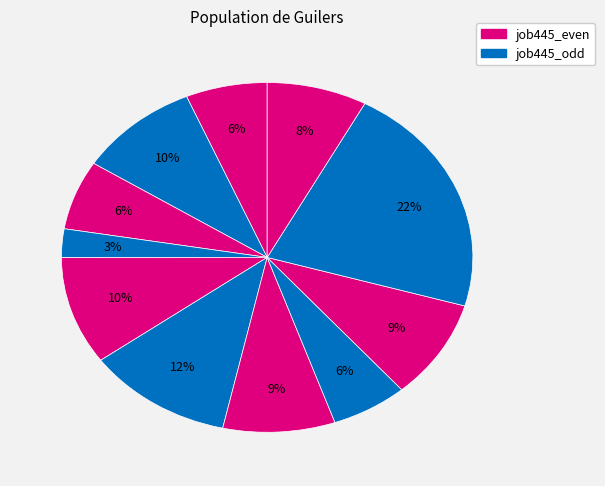

To the nearest percent, what is the average slice percentage?

9%